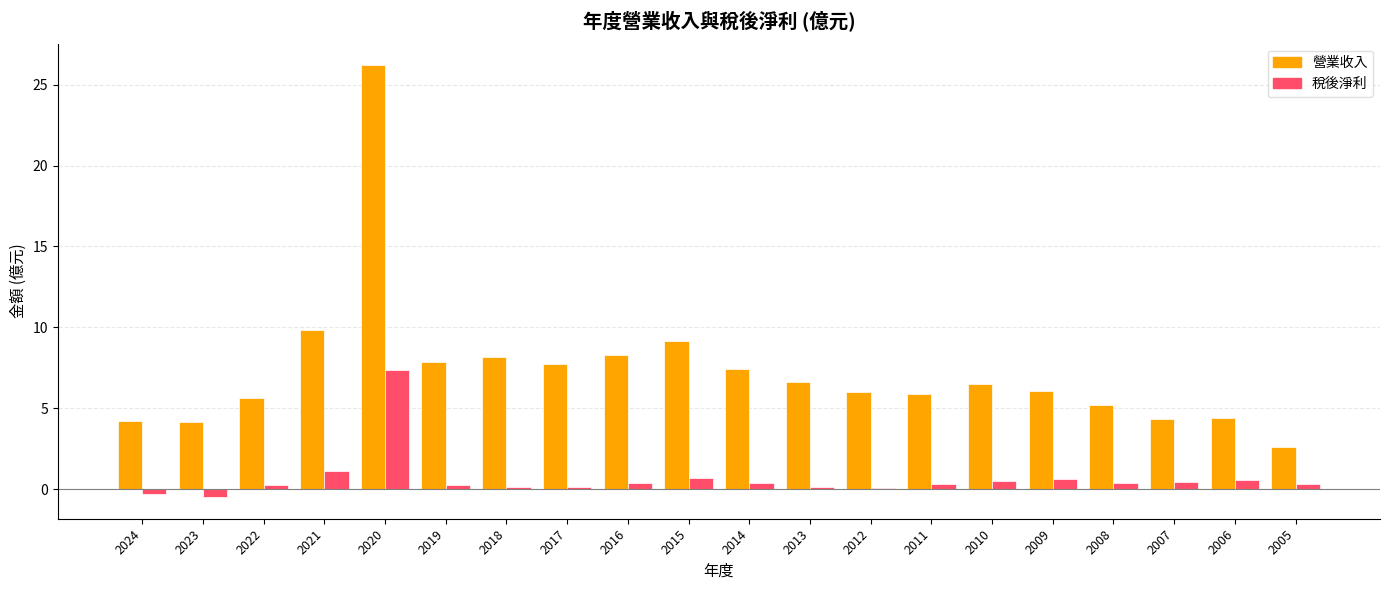

What is the sum of the 稅後淨利 values at 2011 and 2007?

0.8